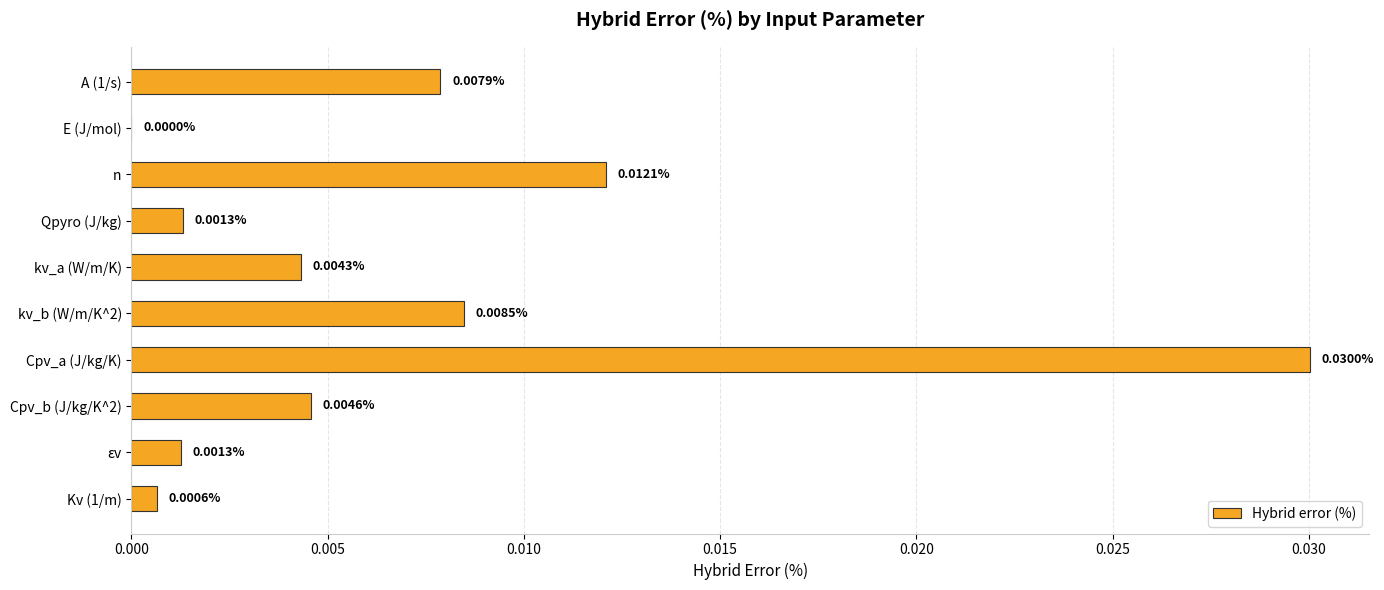

Which has a higher value, Kv (1/m) or E (J/mol)?

Kv (1/m)